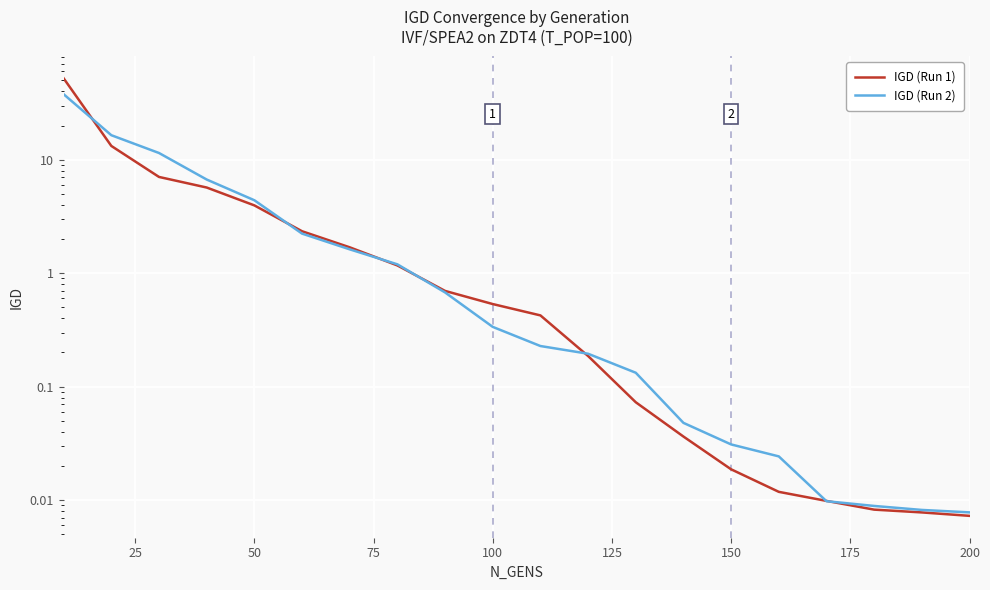

True or false: IGD (Run 2) has more than 2 points higher than both neighbors.

False